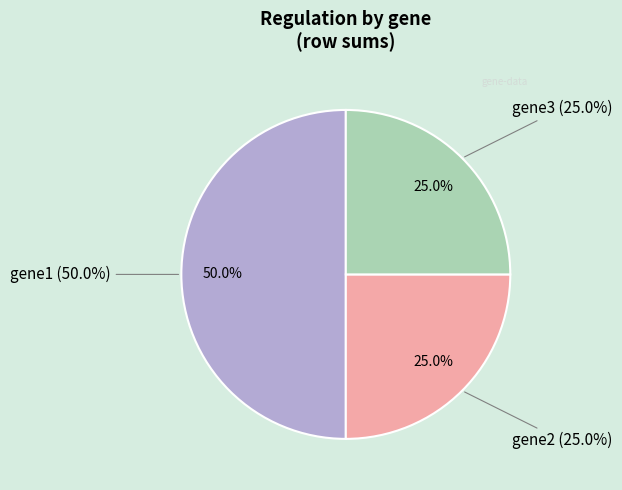

Is it true that gene3 is 6% of the pie?

False